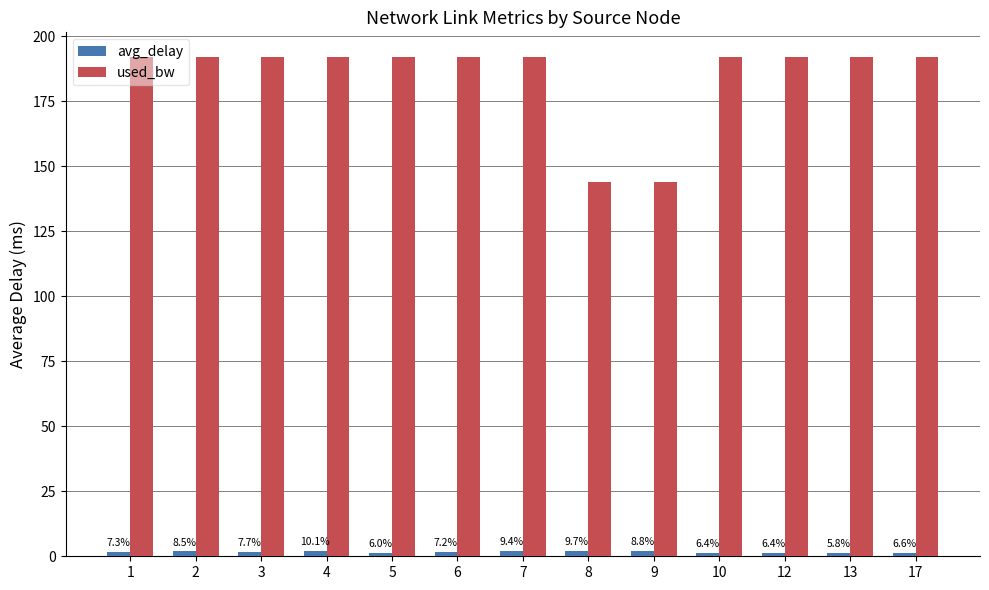

How many bars are there in total?

26